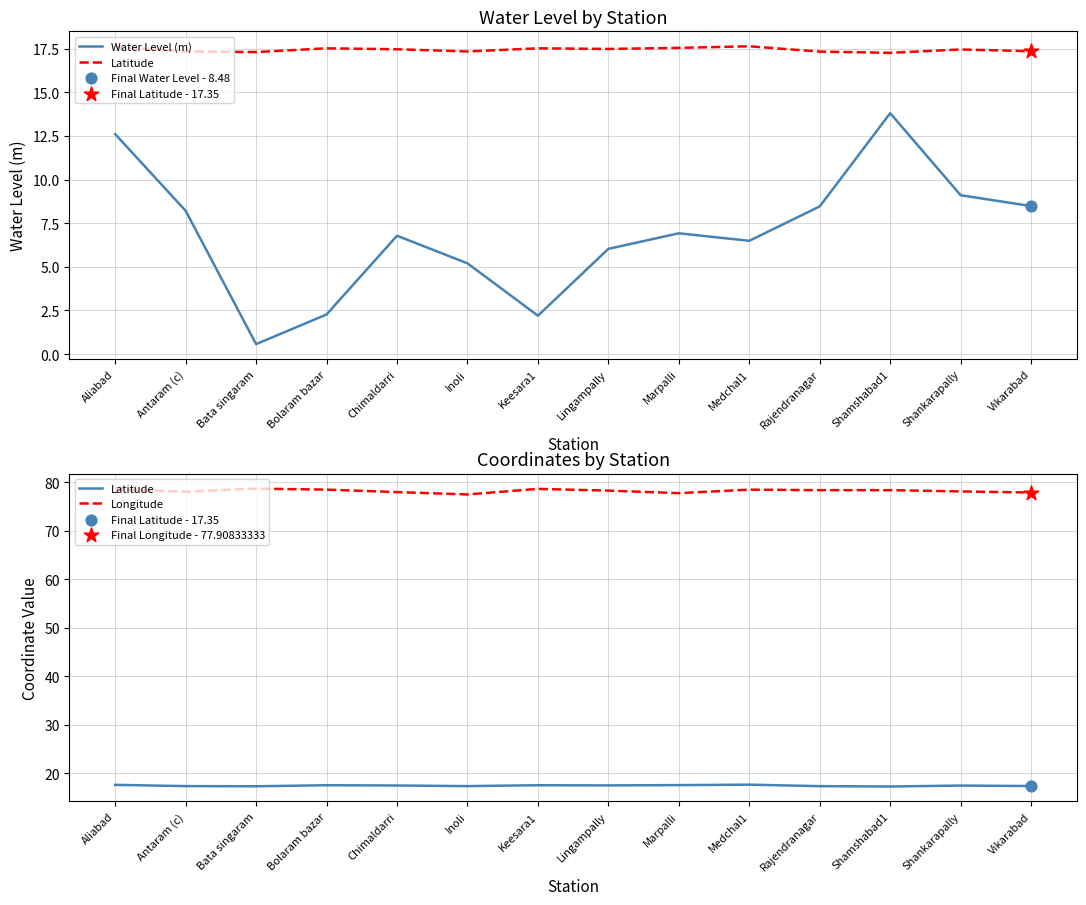

Which series reaches the maximum Y coordinate?

Longitude